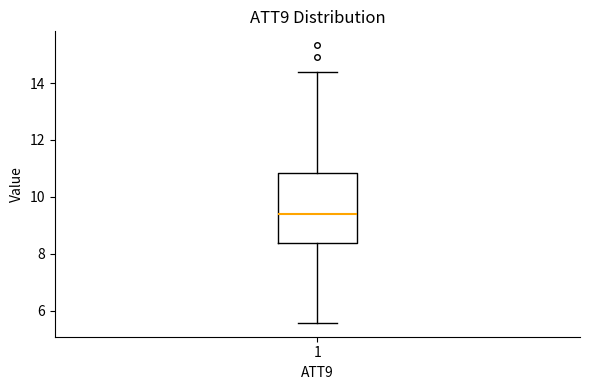

Where is the lower edge of the box at x = 1 on the y-axis? The values are not printed on the chart, so give them approximately, as read against the axis.

8.4